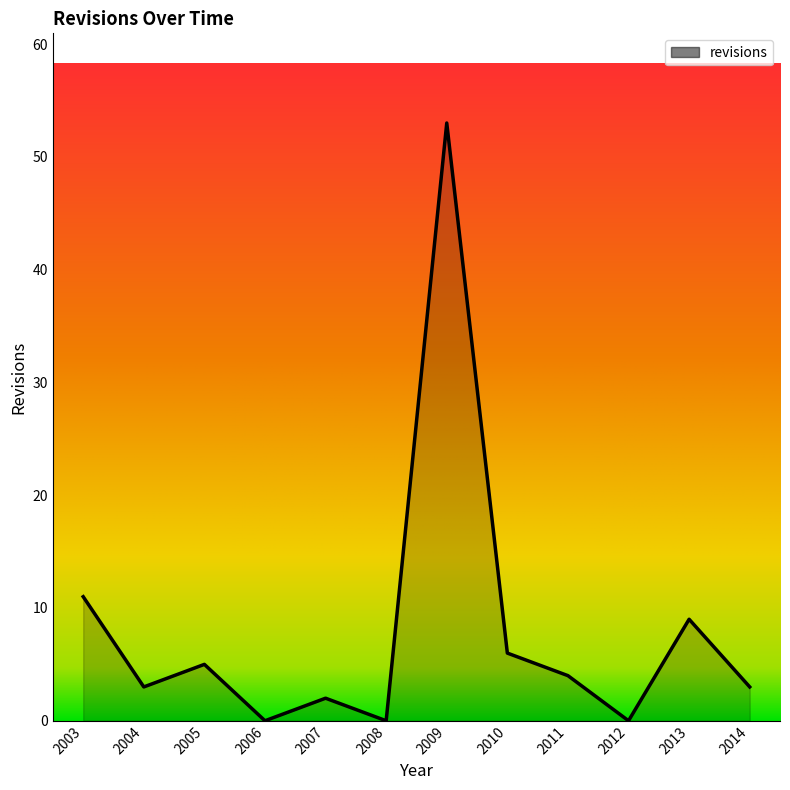

Reading left to right, list all the values displayed in this chart.

11	3	5	0	2	0	53	6	4	0	9	3